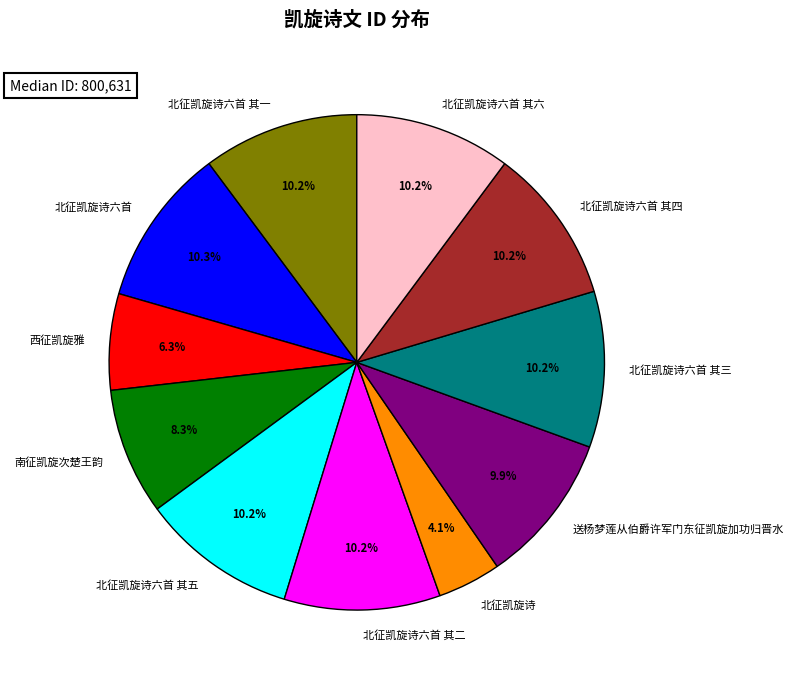

Is there a majority slice in this chart?

No